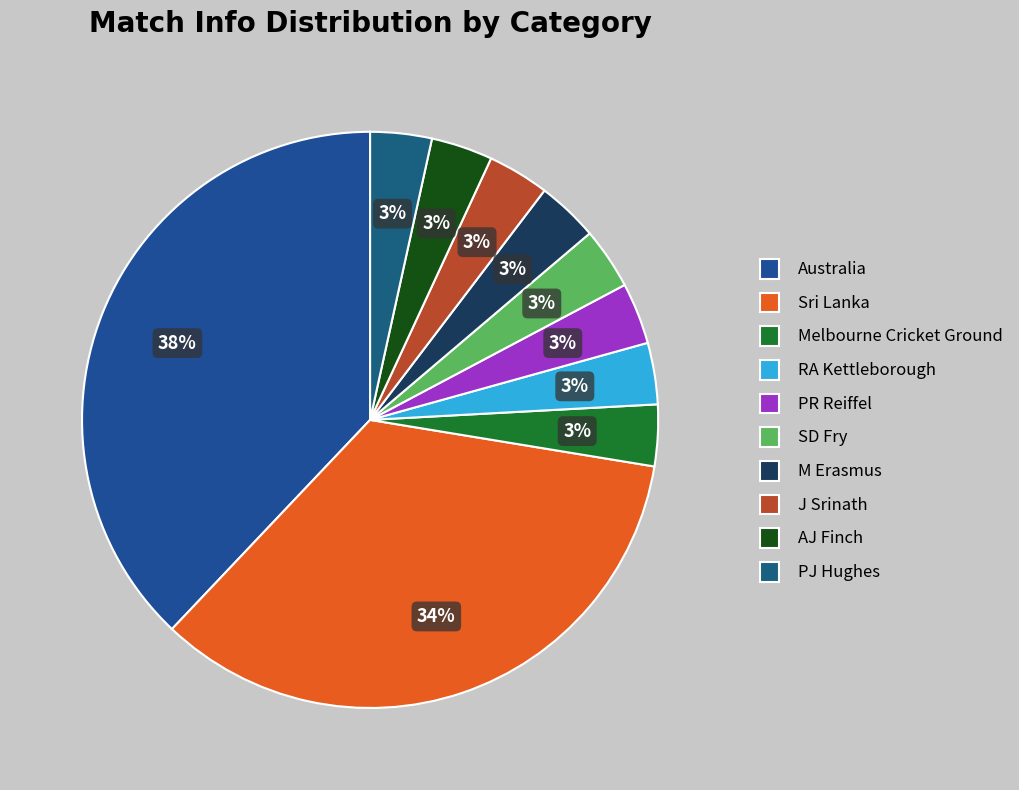

What is the total percentage of SD Fry and PJ Hughes?

6.9%